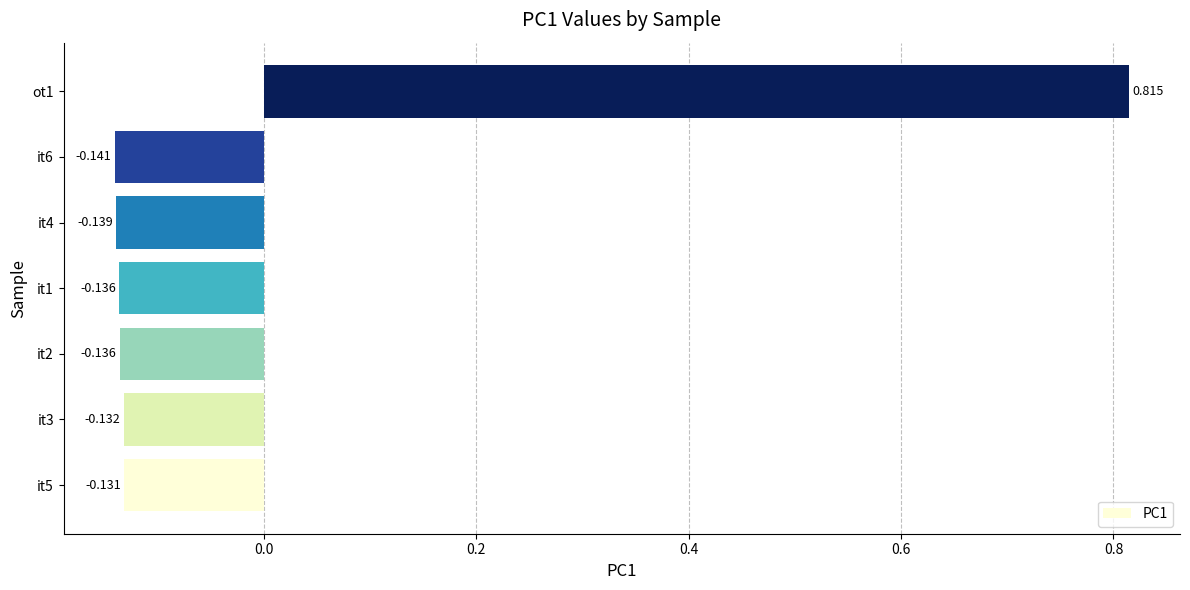

How many series are shown in this chart?

1